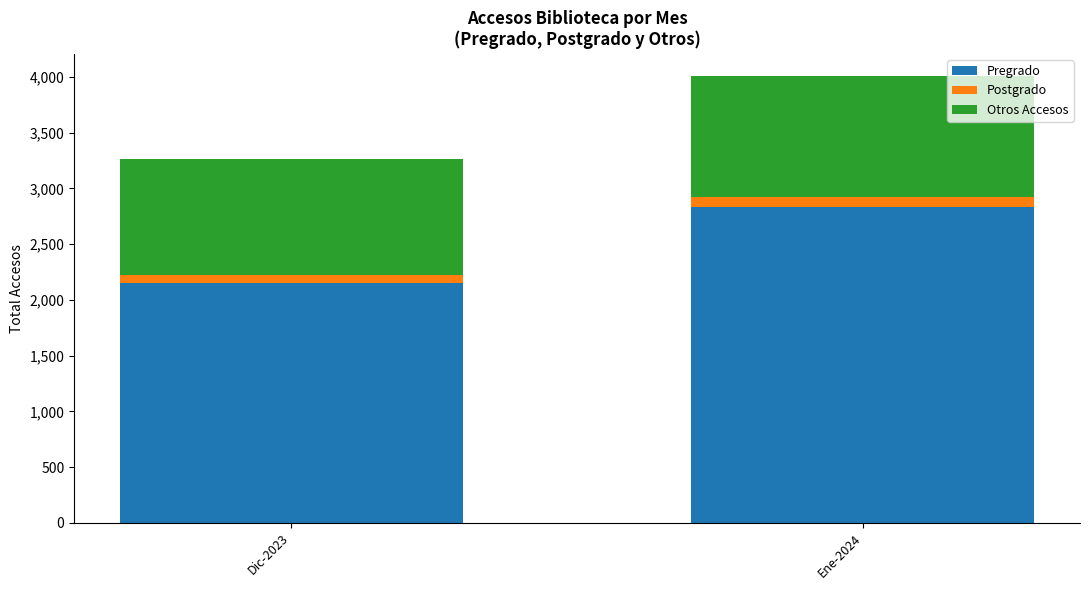

True or false: Pregrado has a value of 2156 at Dic-2023.

True